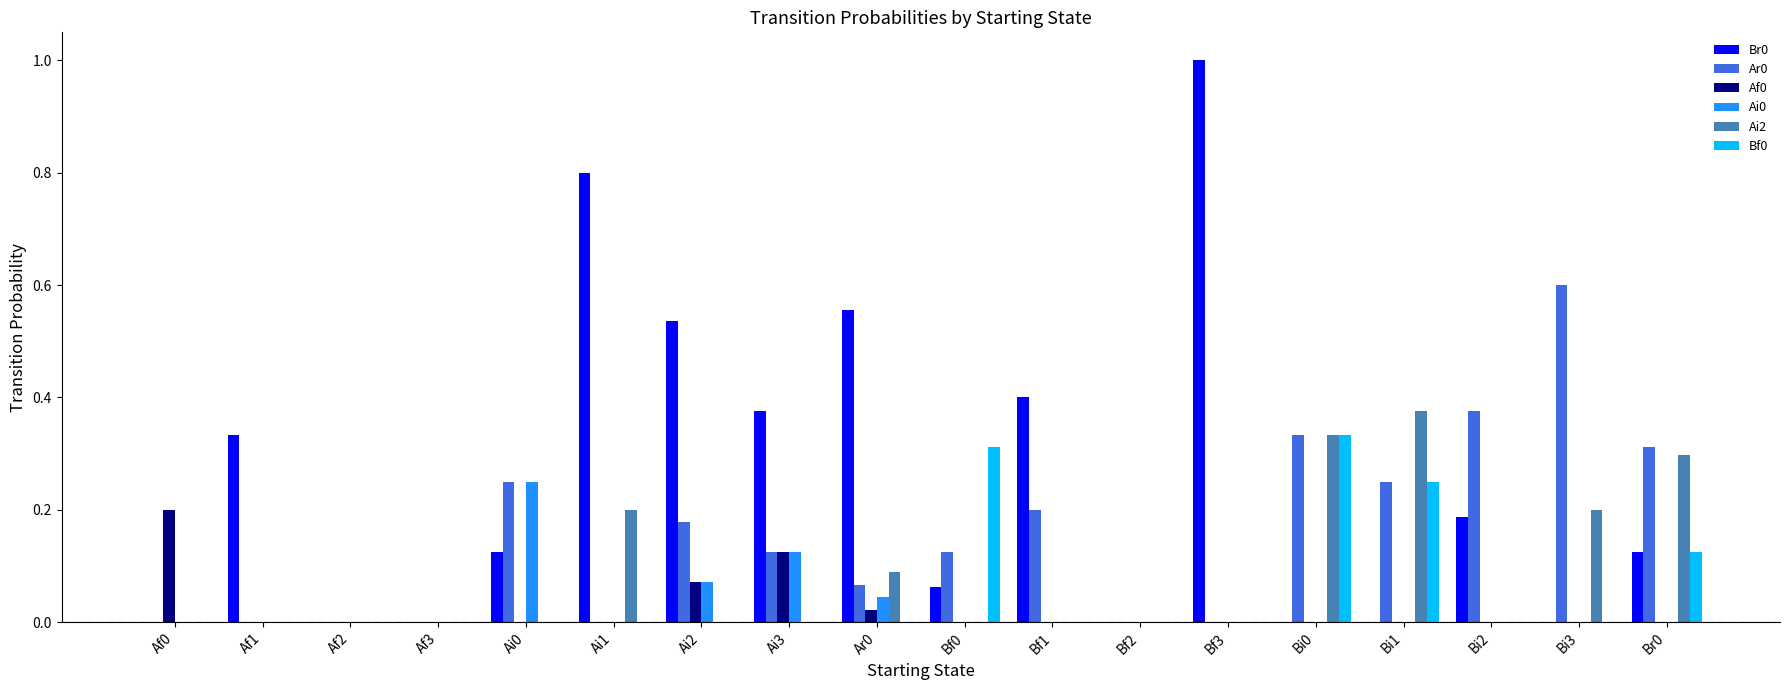

What is the sum of the Br0 values at Ai1 and Ai2?

1.3